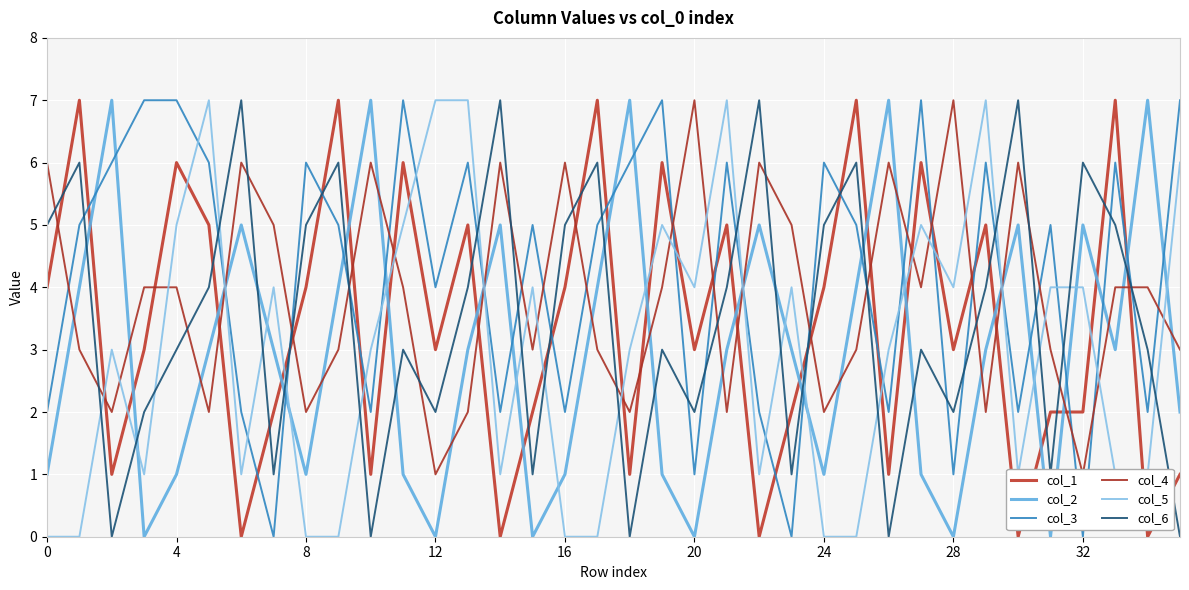

Which series ends up on top after the final intersection of col_6 and col_3?

col_3